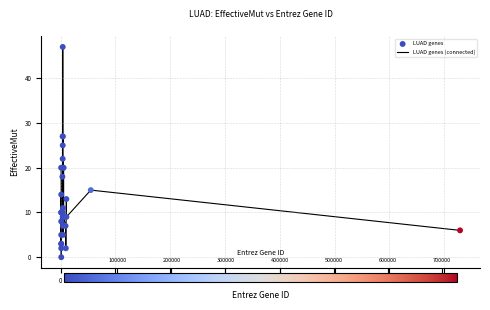

What Y value in the scatter plot is closest to 23?

22